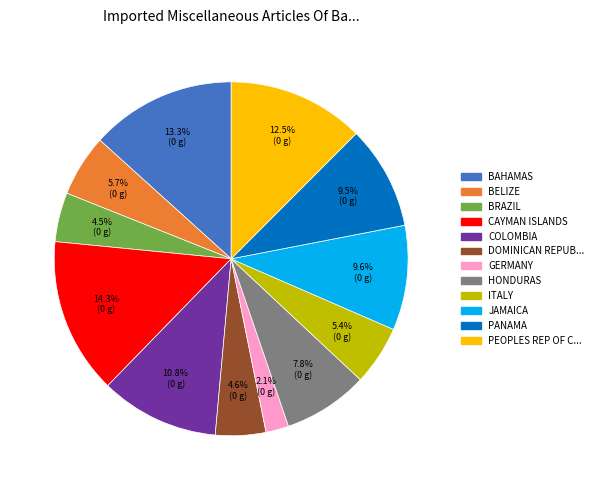

Is there a majority slice in this chart?

No